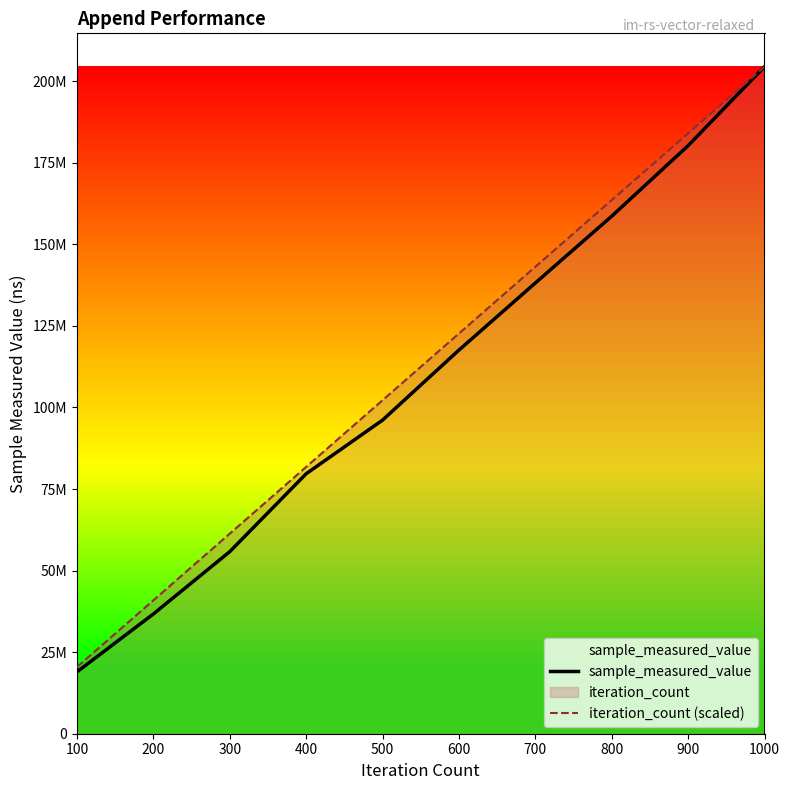

What is the total value across all series at 100?

39411151.1